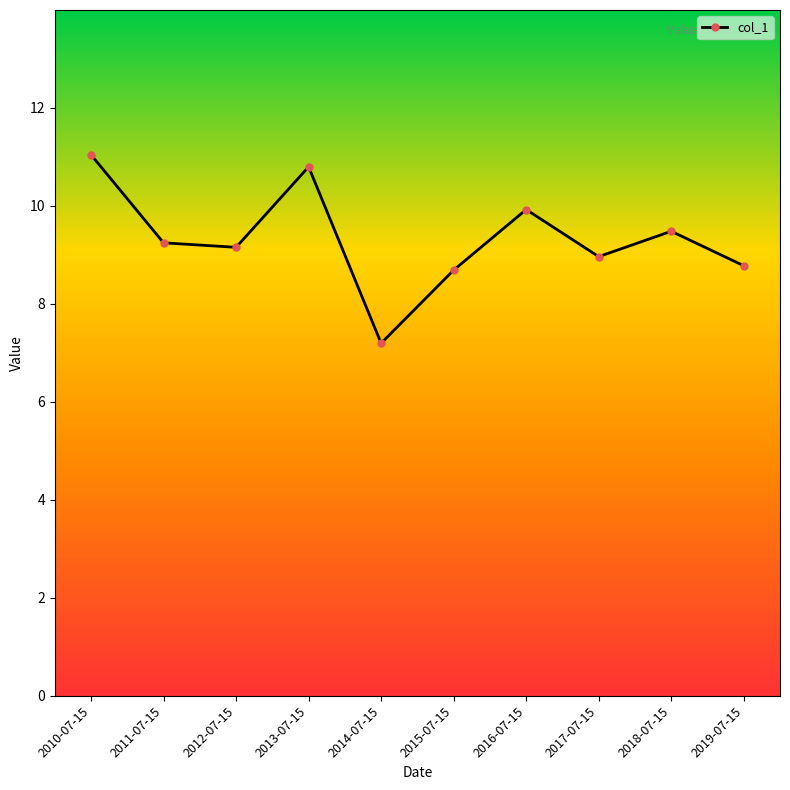

Count the number of data series in this chart.

1